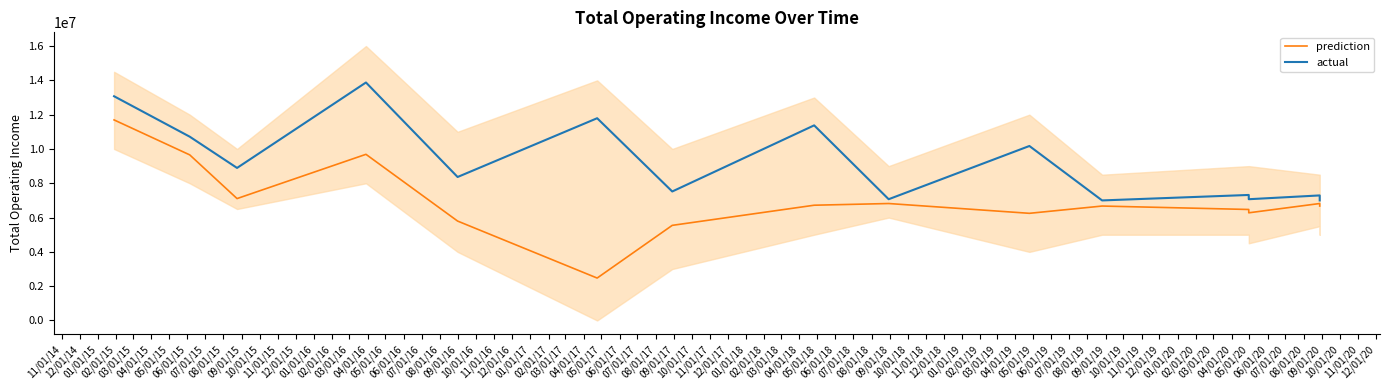

What position from the left is 01/01/16?

15